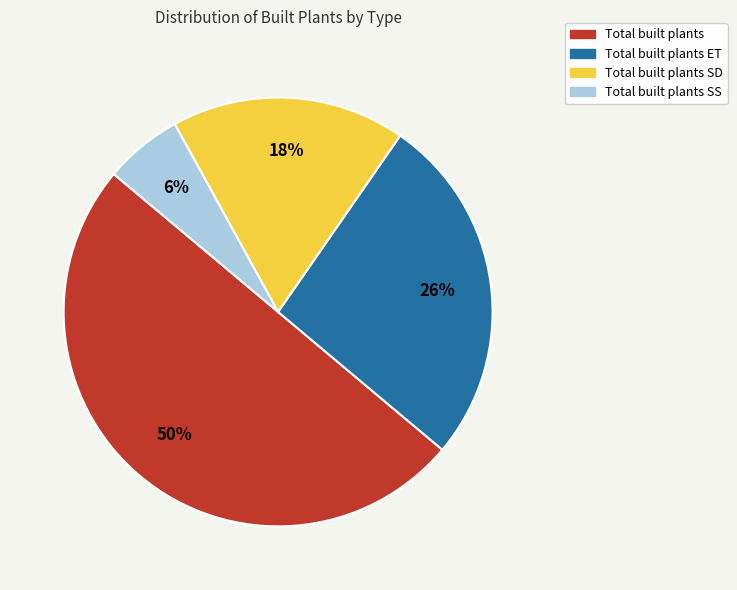

Does Total built plants SS account for over 50% of the chart?

No